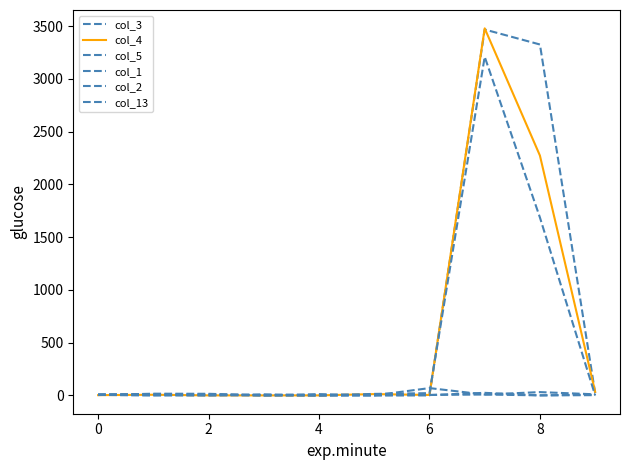

At which category is the sum across all series the highest?

7